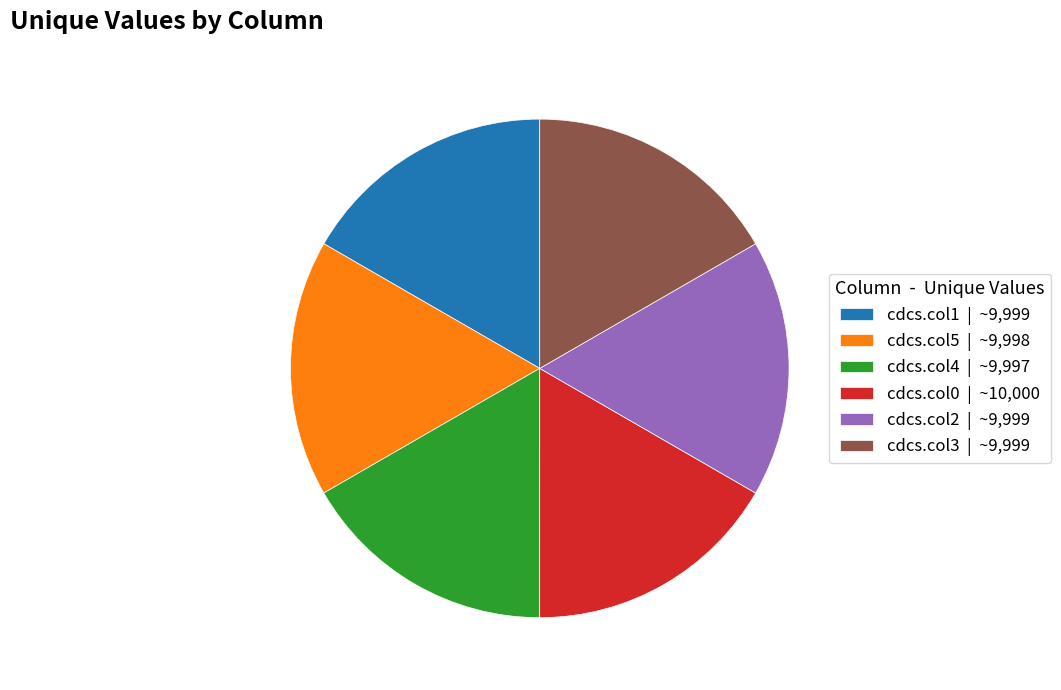

Is the sum of cdcs.col2 | ~9,999 and cdcs.col1 | ~9,999 greater than half?

No